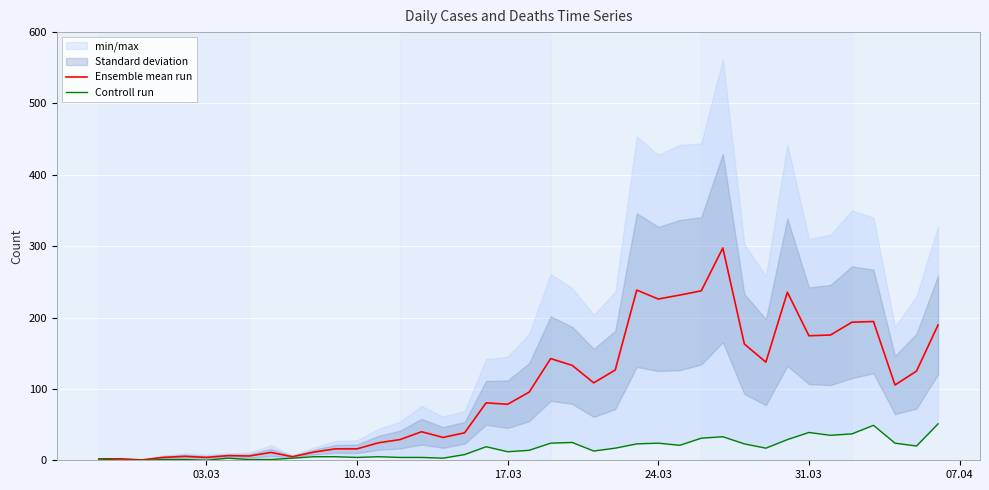

The value of Ensemble mean run at 31.03 is 283.5. True or false?

False